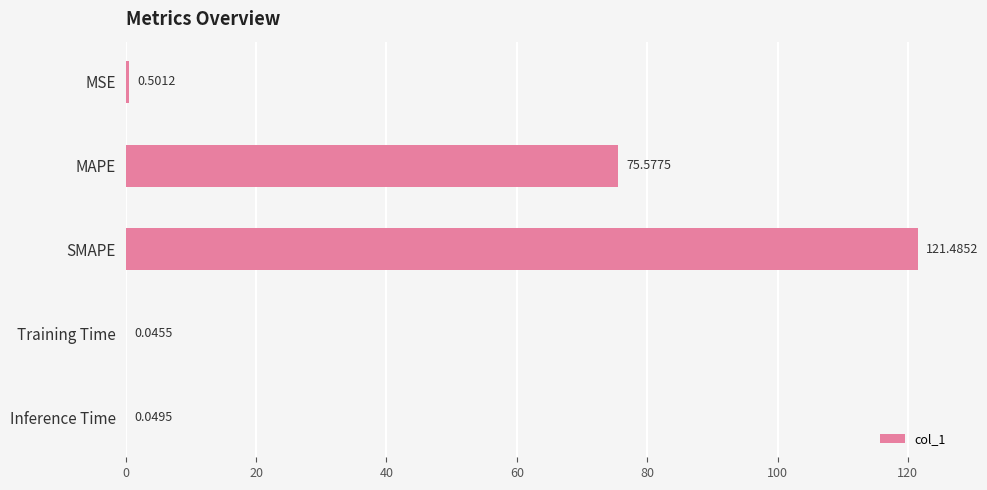

Which label corresponds to the largest value in the chart?

SMAPE